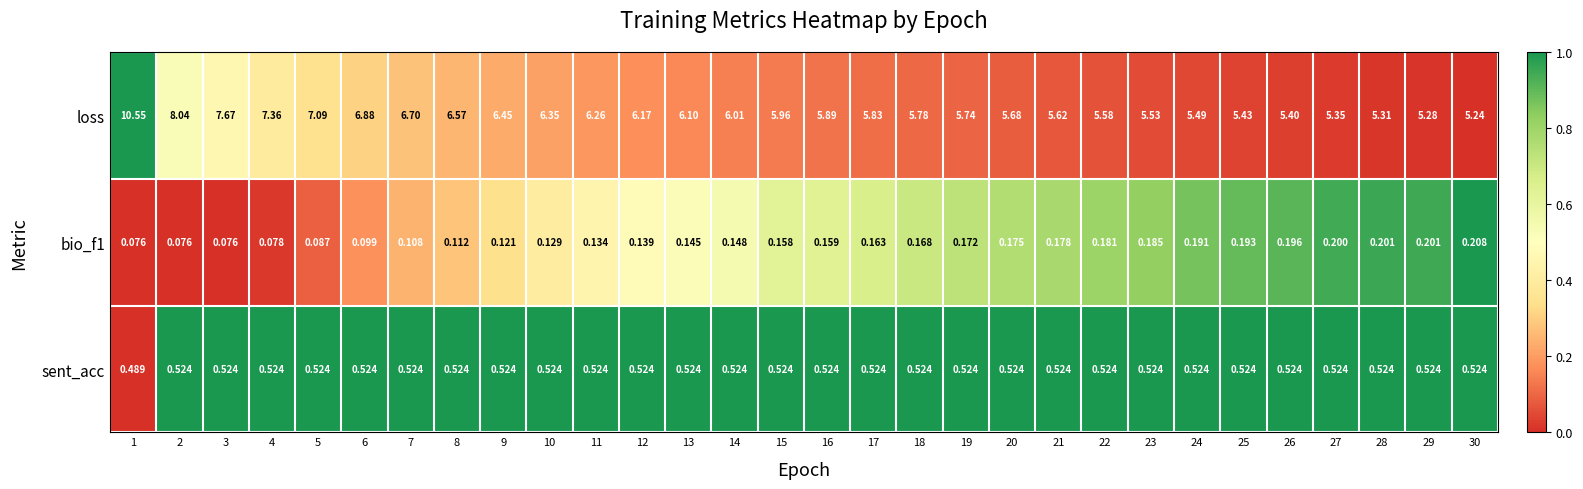

Between 3 and 28, which series saw the biggest shift?

loss